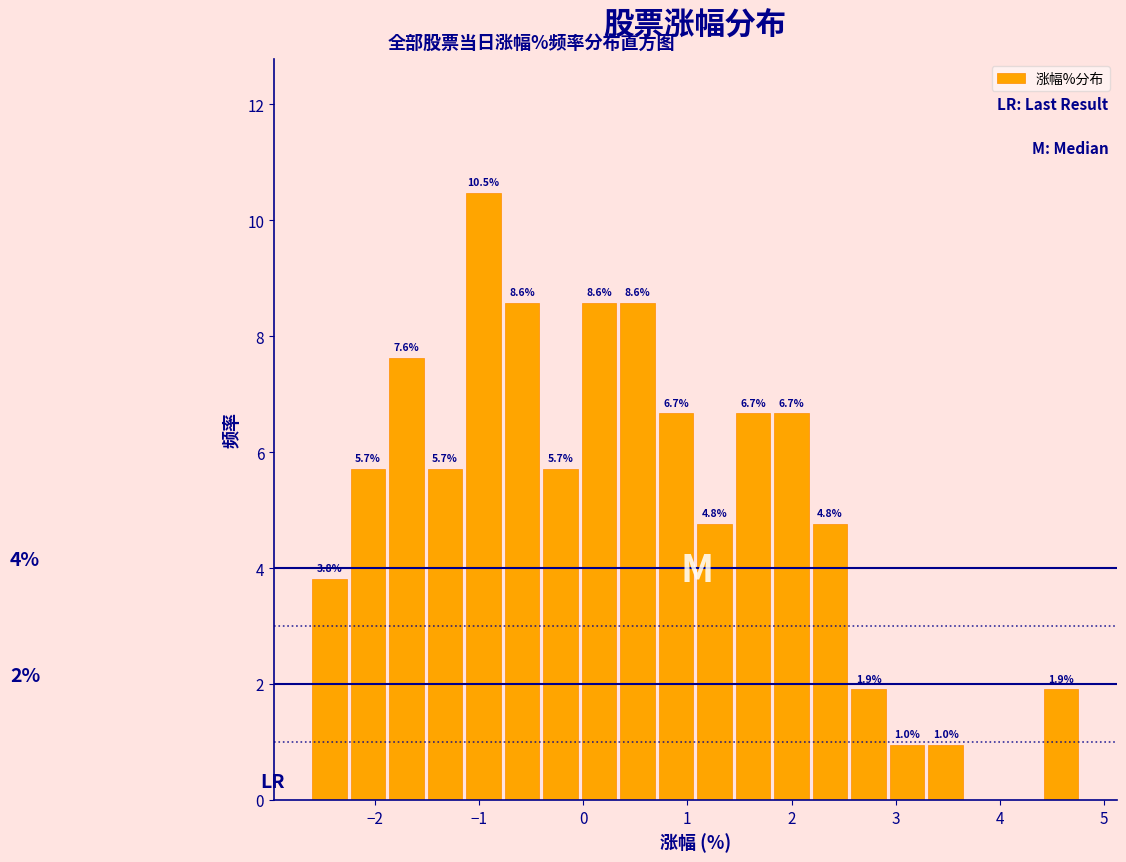

Read against the x-axis, roughly where is the centre of the tallest bar?

-1.0